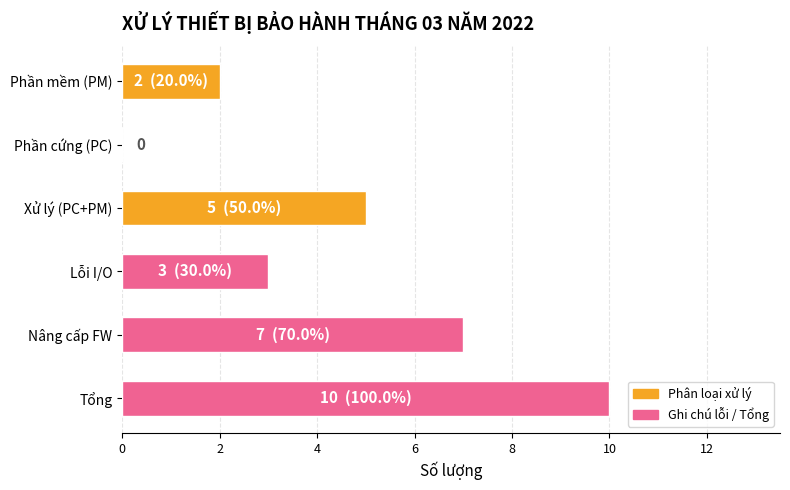

Read the value at Lỗi I/O.

3